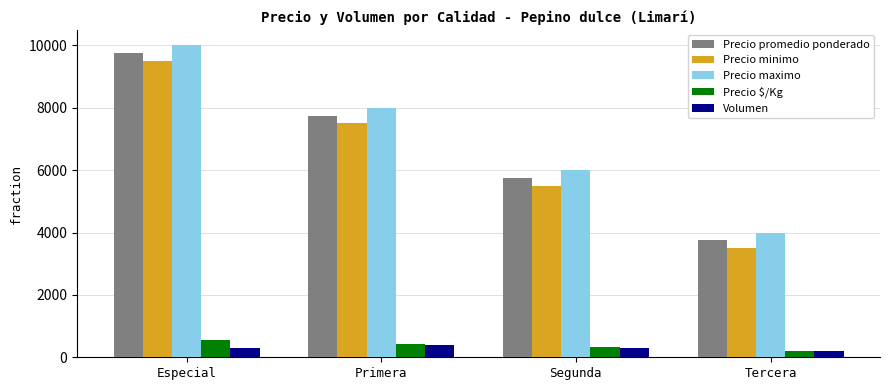

Where does the Precio $/Kg series first go above 431?

Especial